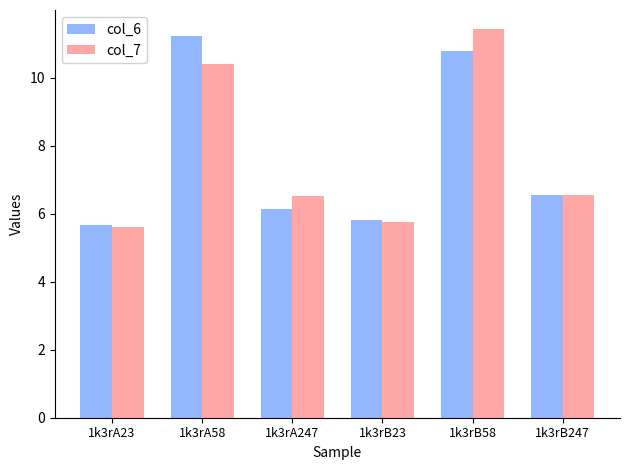

What is the sum of all col_6 values?

46.2